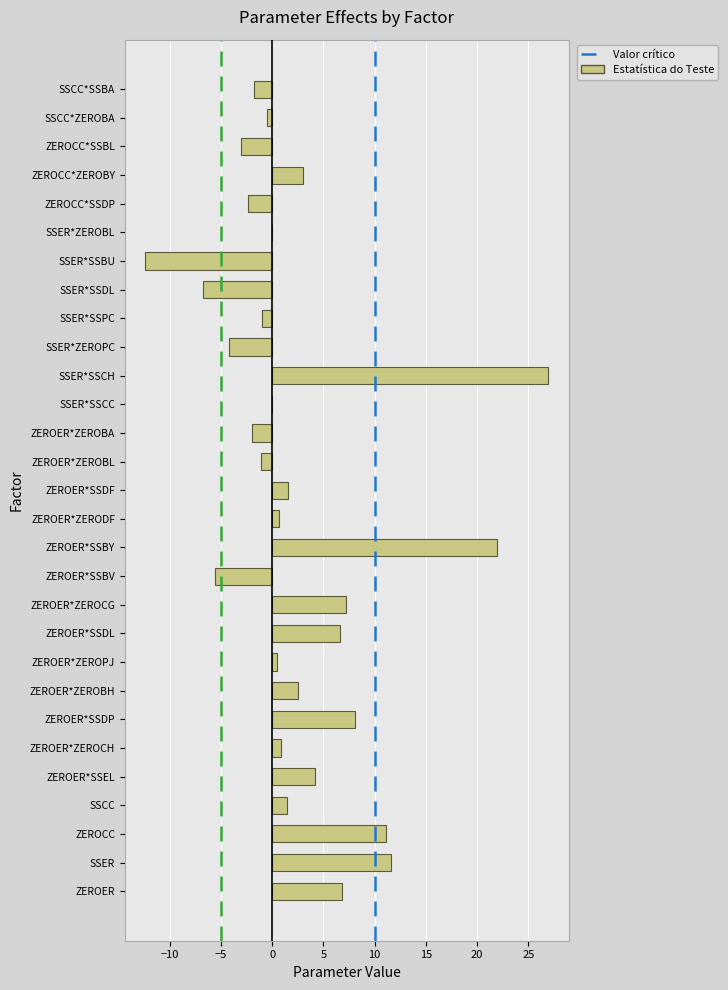

Which has a higher value, SSER or ZEROCC*ZEROBY?

SSER